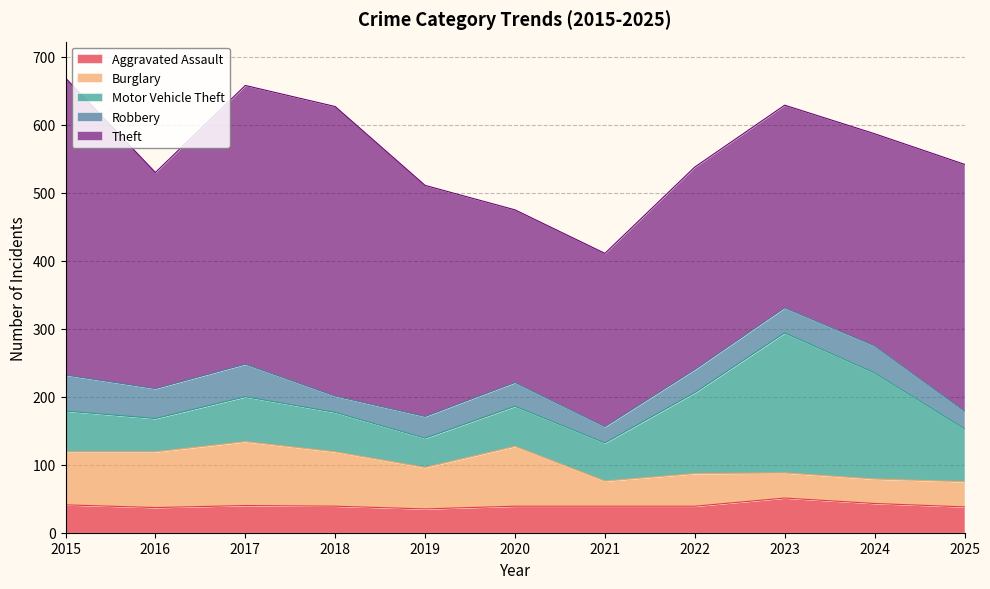

True or false: Motor Vehicle Theft has a value of 39 at 2020.

False